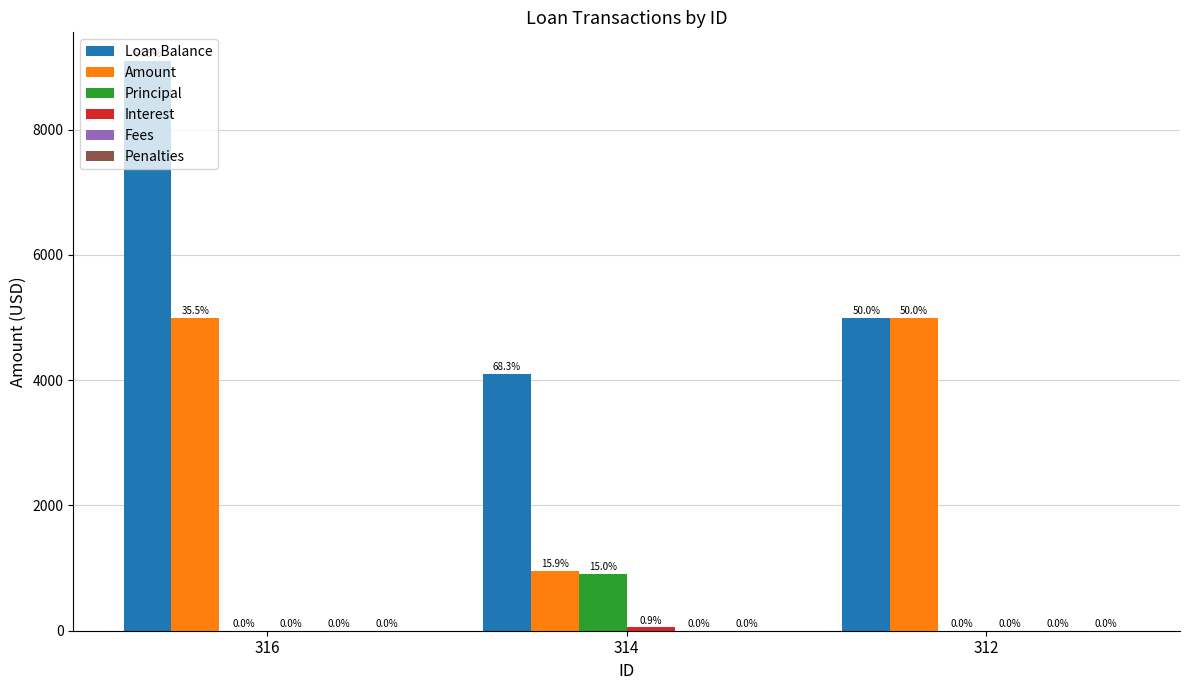

Between 316 and 314, which series saw the biggest shift?

Loan Balance